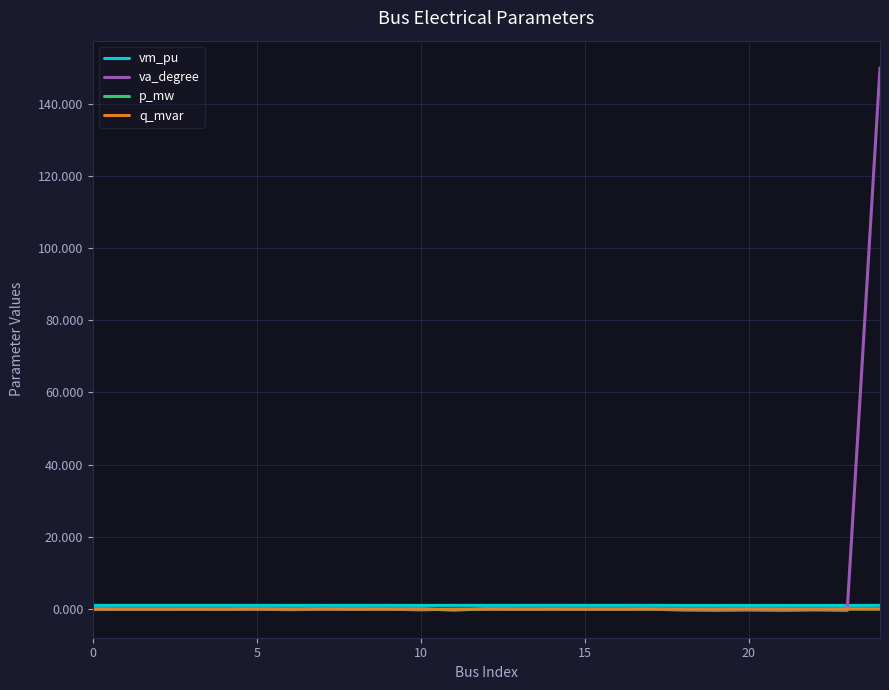

Which series has the widest spread of values?

va_degree